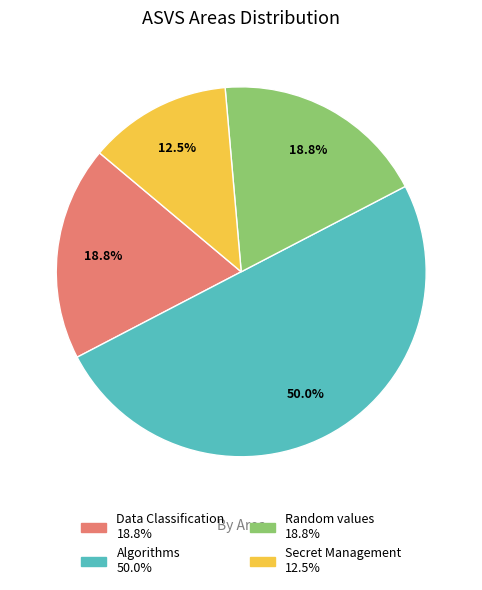

Is Random values the majority of the pie?

No